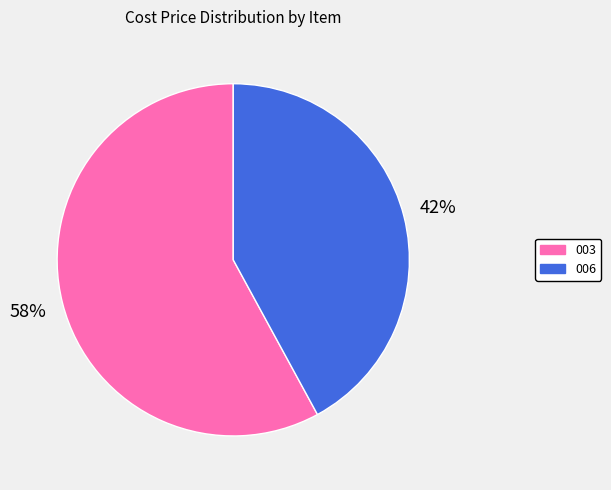

Count the number of slices in the pie.

2